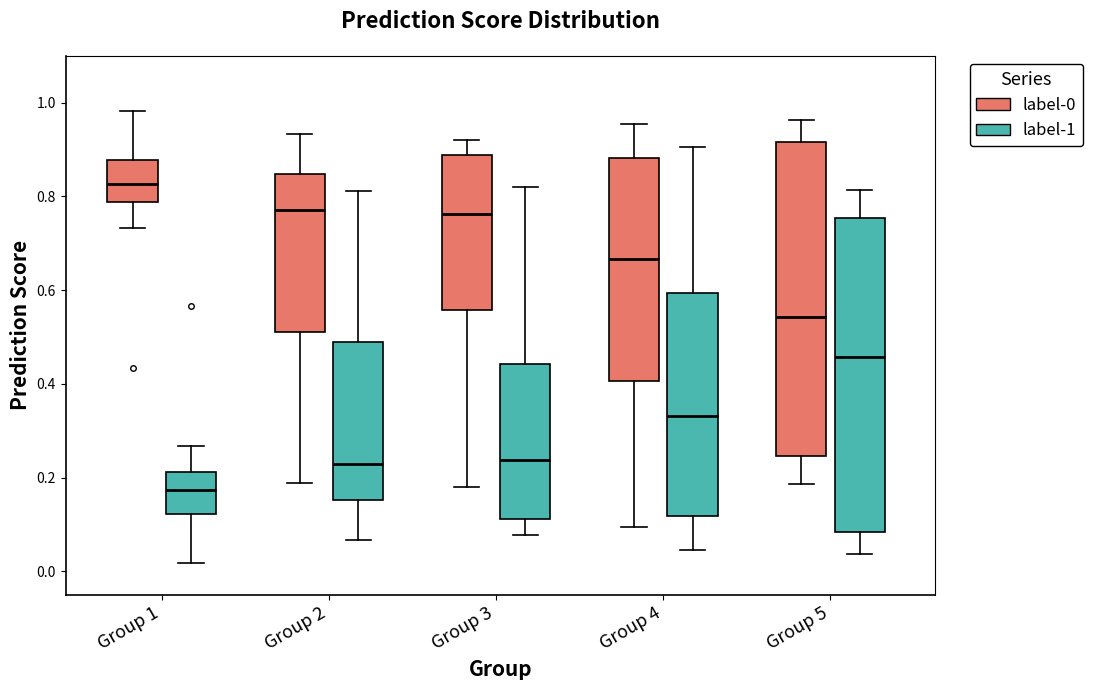

Which box has the lowest median line?

Group 1 (label-1)